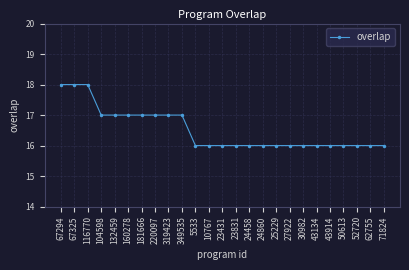

The chart shows a value of 8 at 43914. True or false?

False